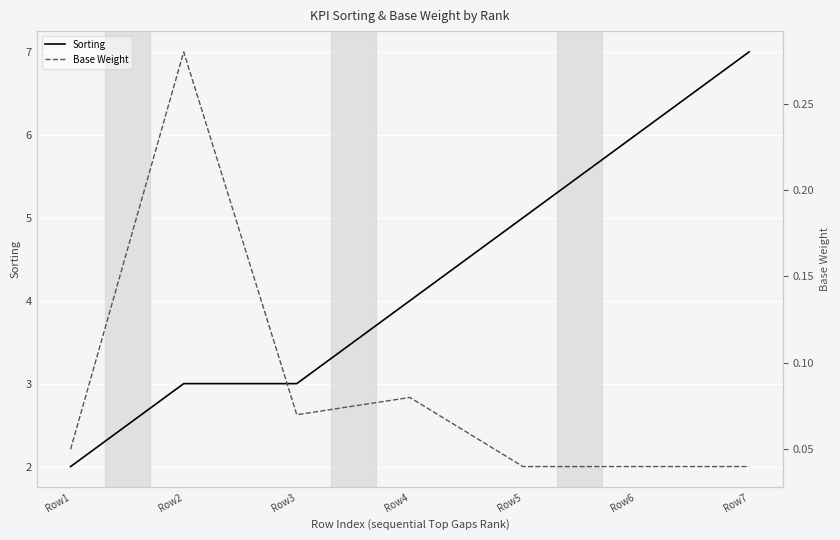

What is the highest value of the Base Weight series?

0.3